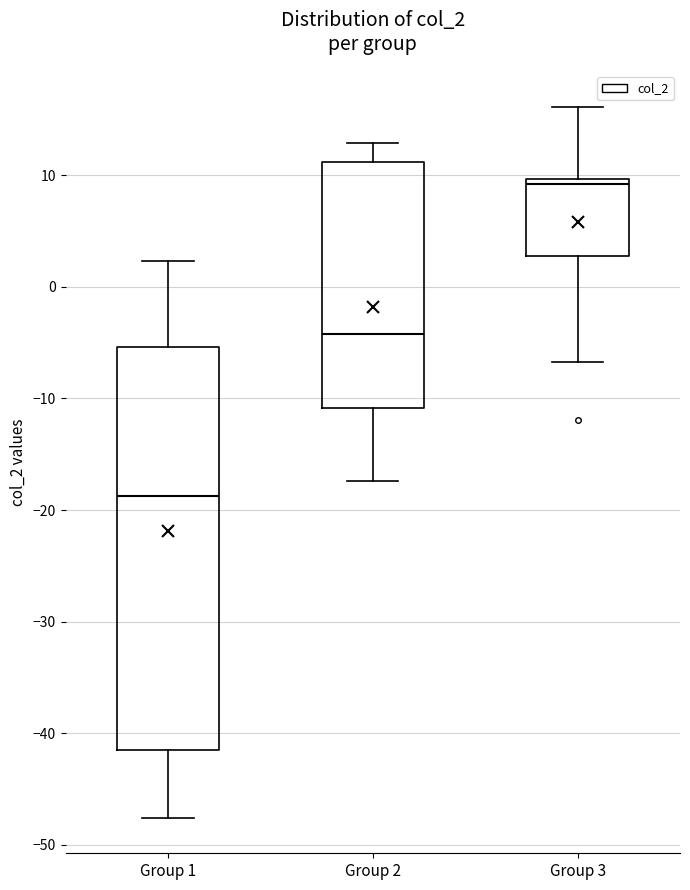

Reading left to right, read every box against the y-axis: the position of its median line, the range the box covers, and the ends of its whiskers. The values are not printed on the chart, so give them approximately, as read against the axis.

Group 1: median -19, box -42 to -5, whiskers -48 to 2
Group 2: median -4, box -11 to 11, whiskers -17 to 13
Group 3: median 9, box 3 to 10, whiskers -7 to 16